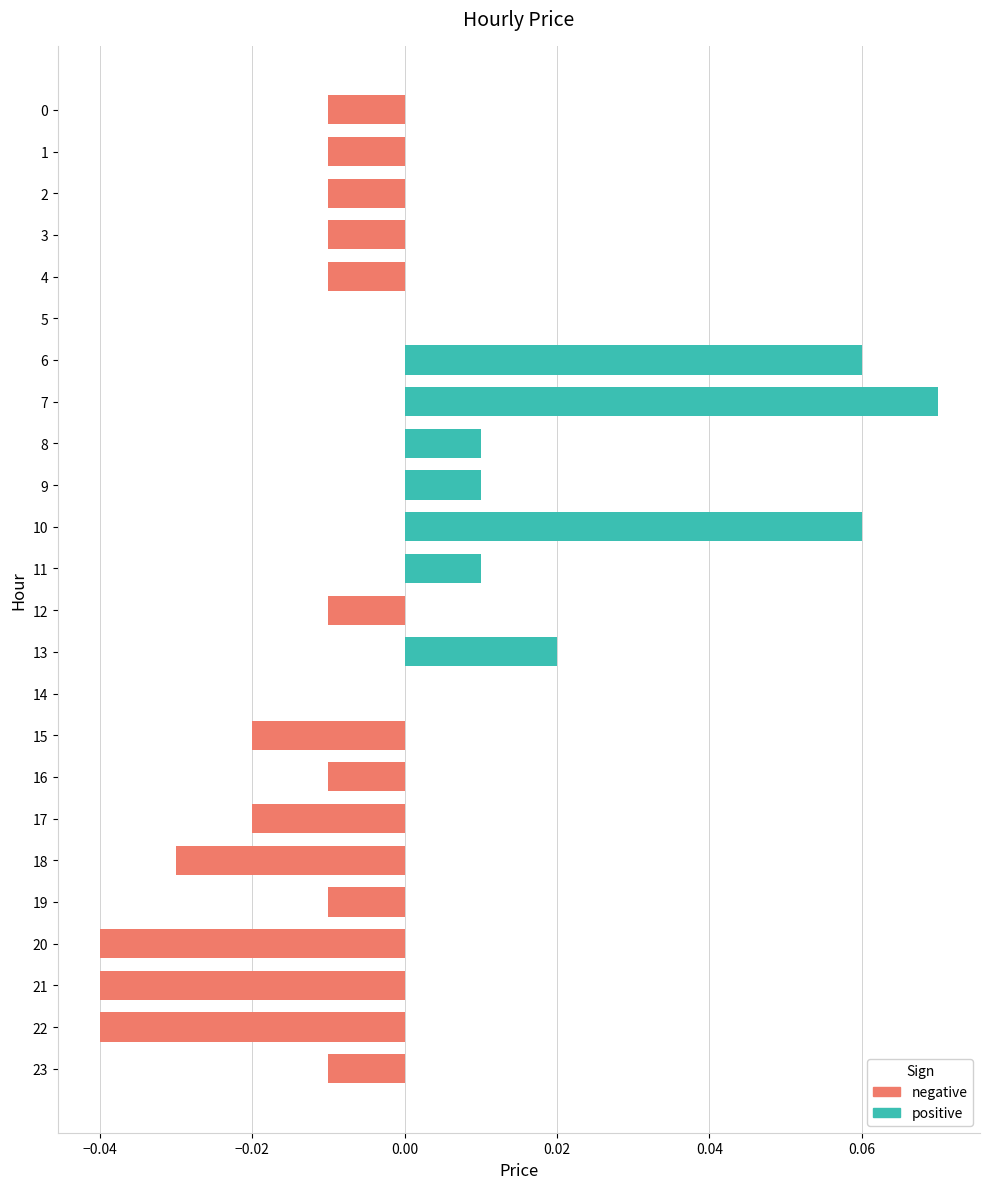

The value at 17 is -0.0. True or false?

True